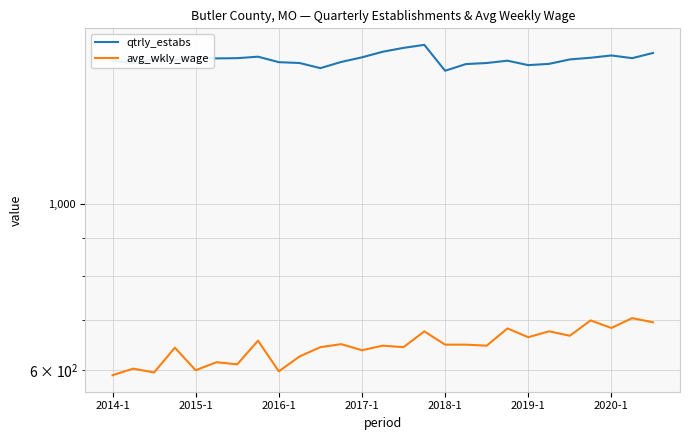

How many series are shown in this chart?

2